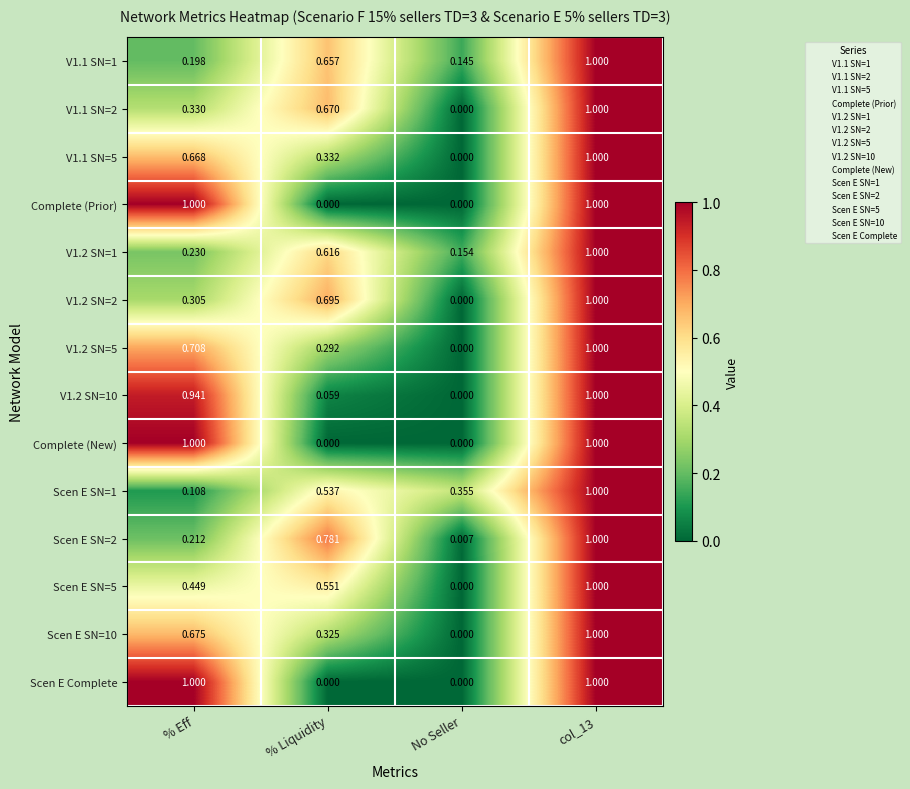

At which label is V1.2 SN=5 closest to 0?

No Seller